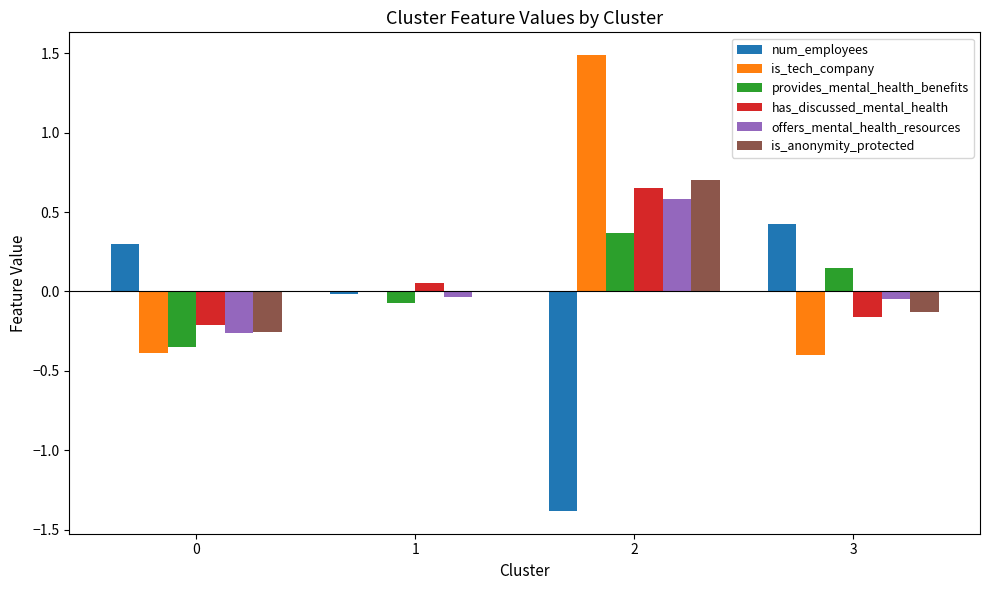

What value does the offers_mental_health_resources series have at 2?

0.6